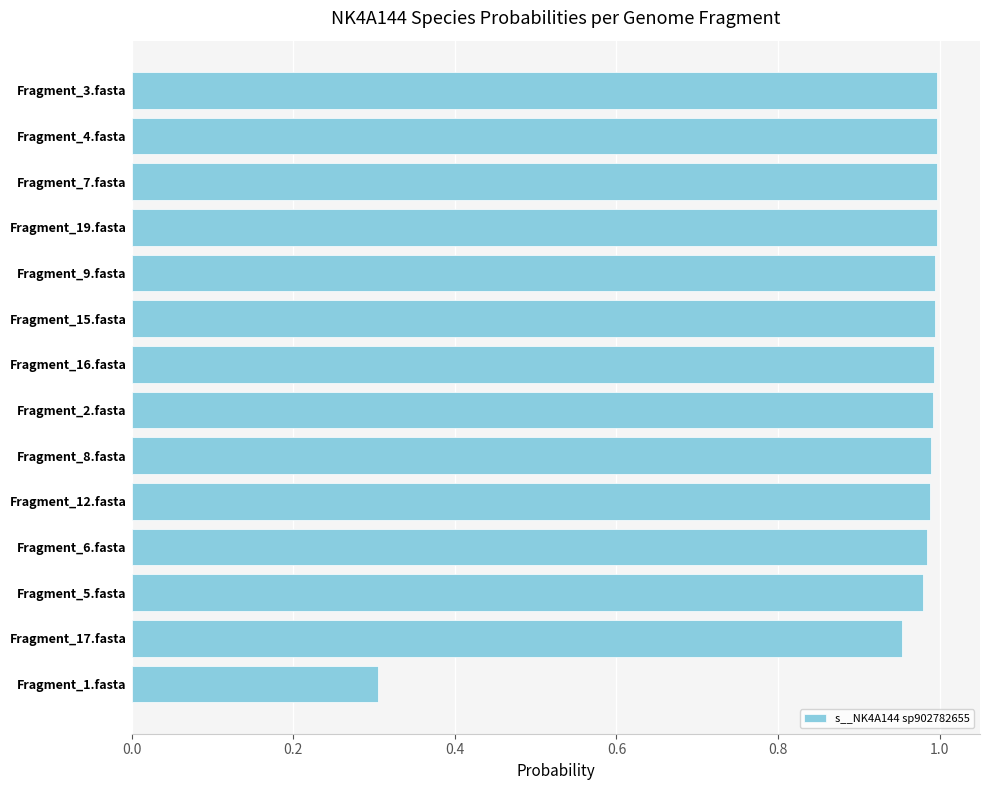

Does the chart contain stacked bars?

No